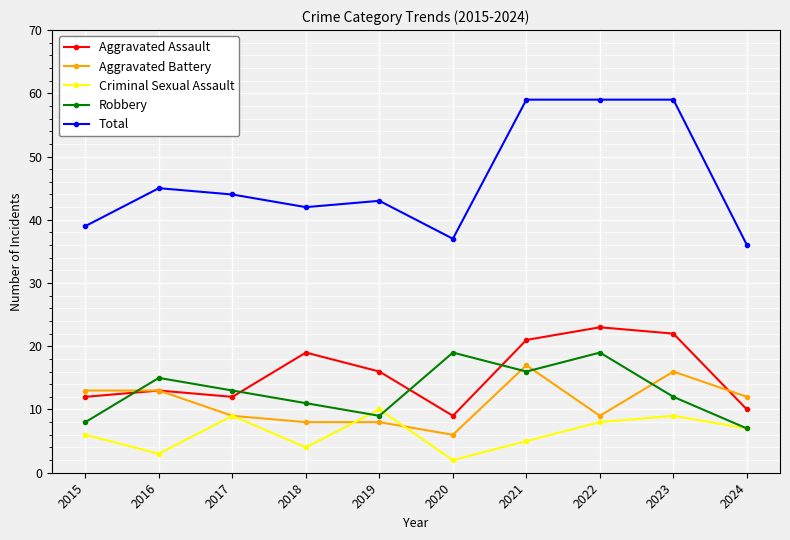

Between which two adjacent categories do Robbery and Aggravated Assault first intersect?

2015 and 2016